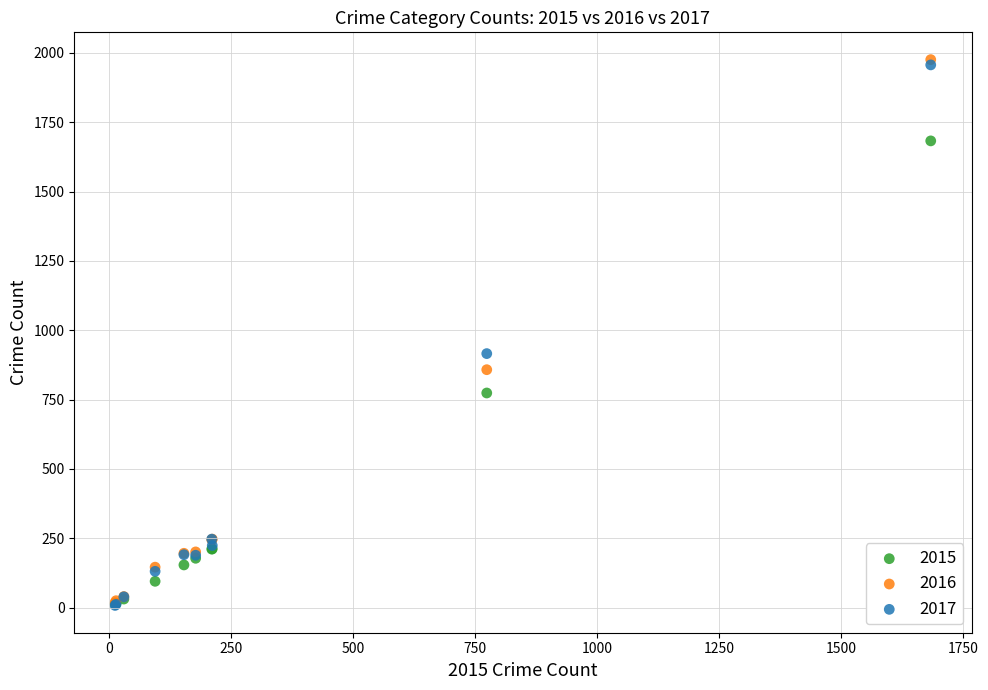

What are all the series names shown in the legend?

2015, 2016, 2017